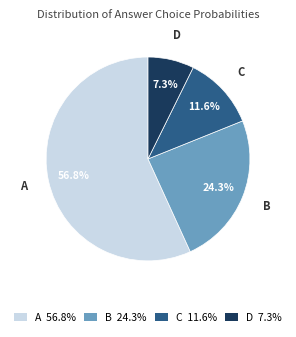

How many slices are in this pie chart?

4